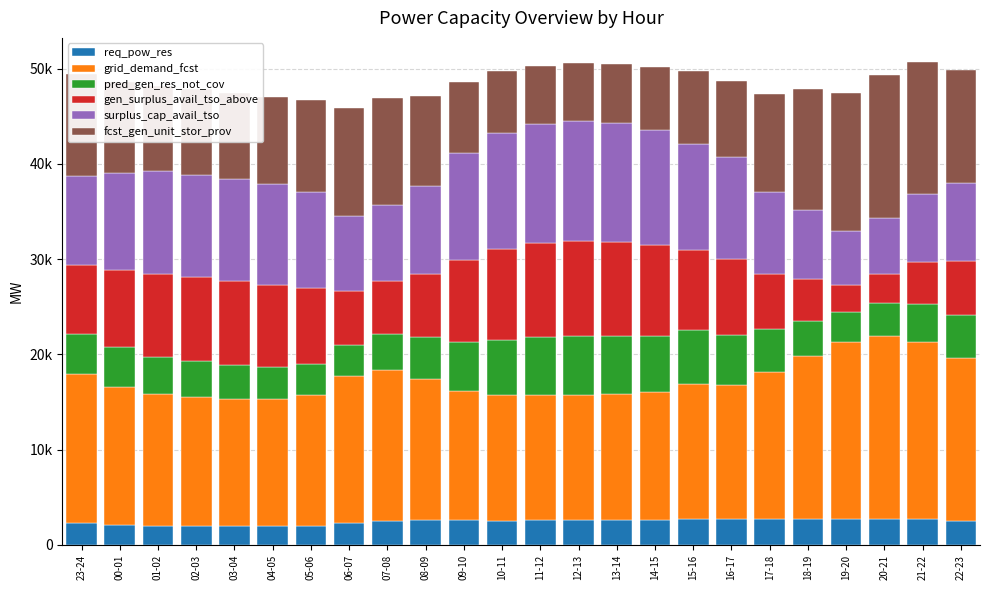

What are all the series names shown in the legend?

req_pow_res, grid_demand_fcst, pred_gen_res_not_cov, gen_surplus_avail_tso_above, surplus_cap_avail_tso, fcst_gen_unit_stor_prov